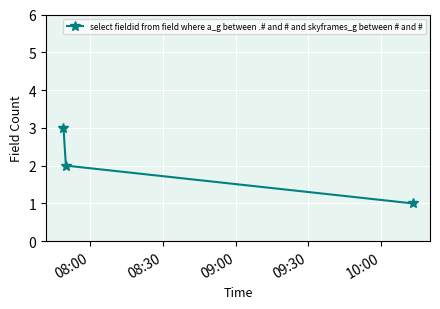

What is the sum of all values?

6